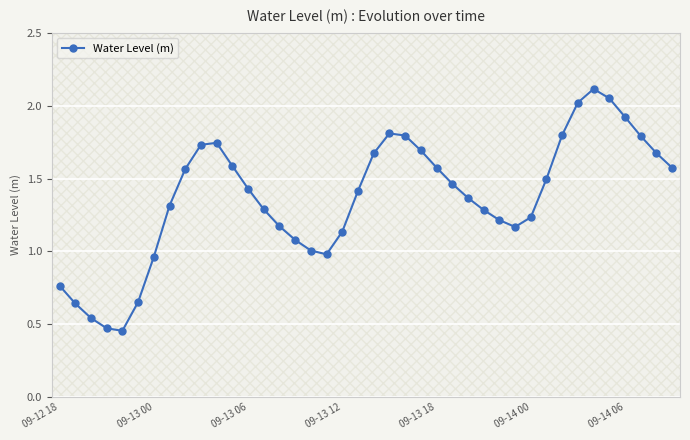

What is the maximum value shown in the chart?

2.1